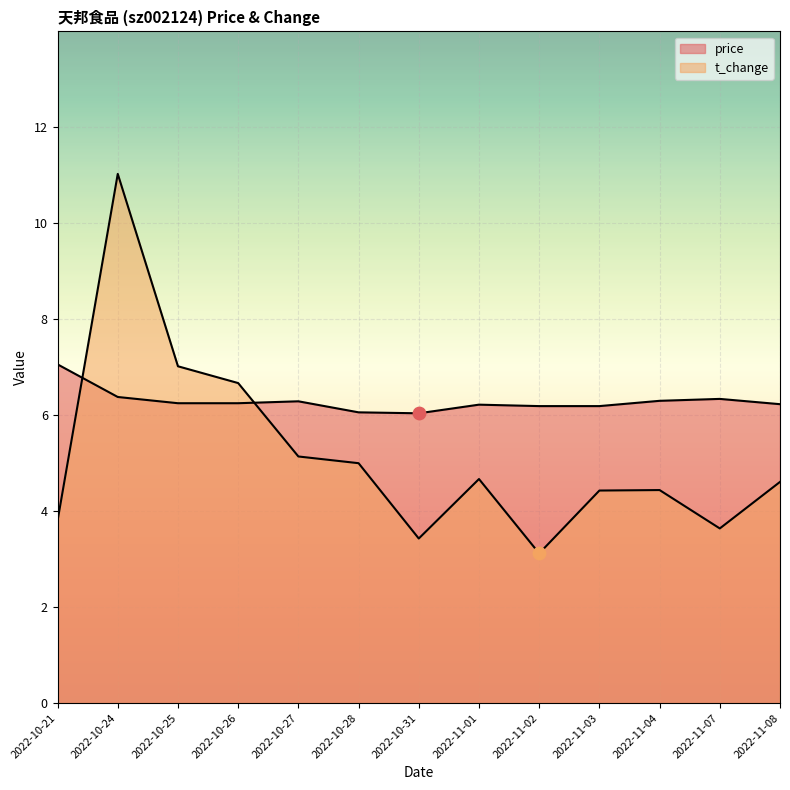

At which category is the sum across all series the highest?

2022-10-24